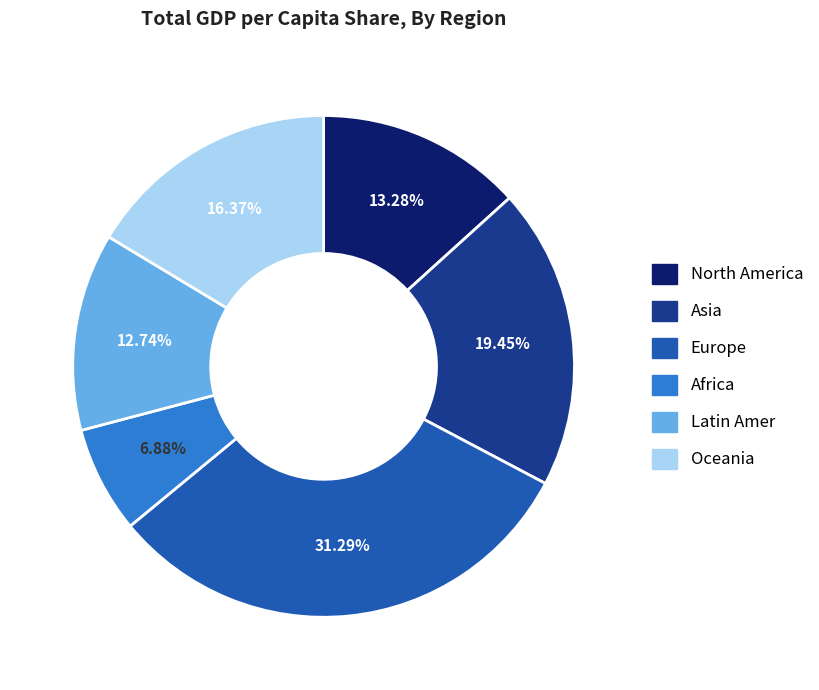

Which has a higher value, Asia or Oceania?

Asia